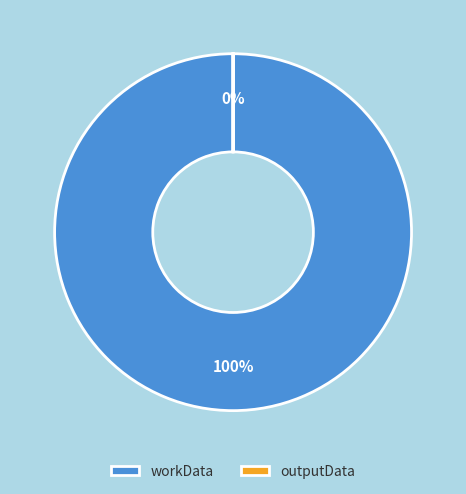

To the nearest percent, what is the difference between the outputData and workData slice percentages?

100%